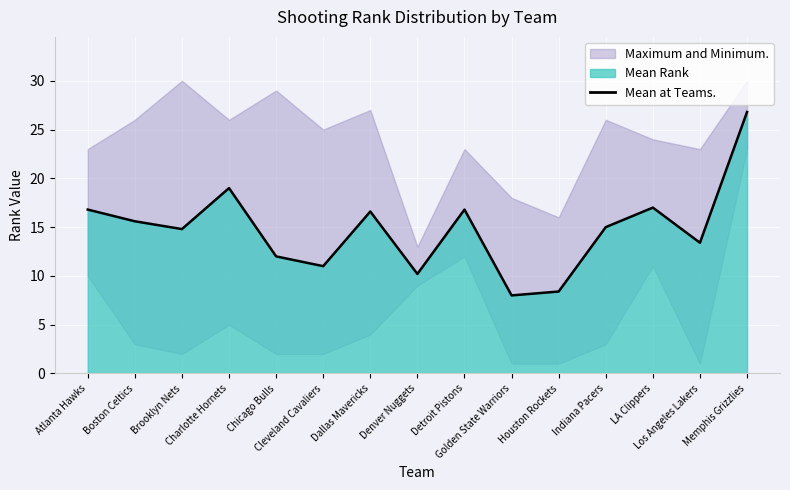

Where is the data nearest to the value 17?

LA Clippers